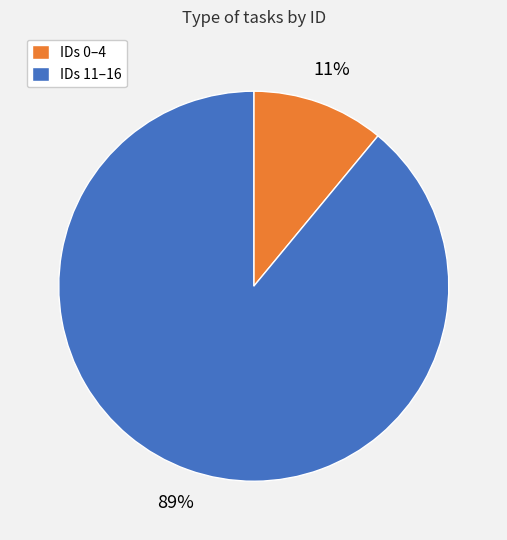

Does any single category account for the majority?

Yes